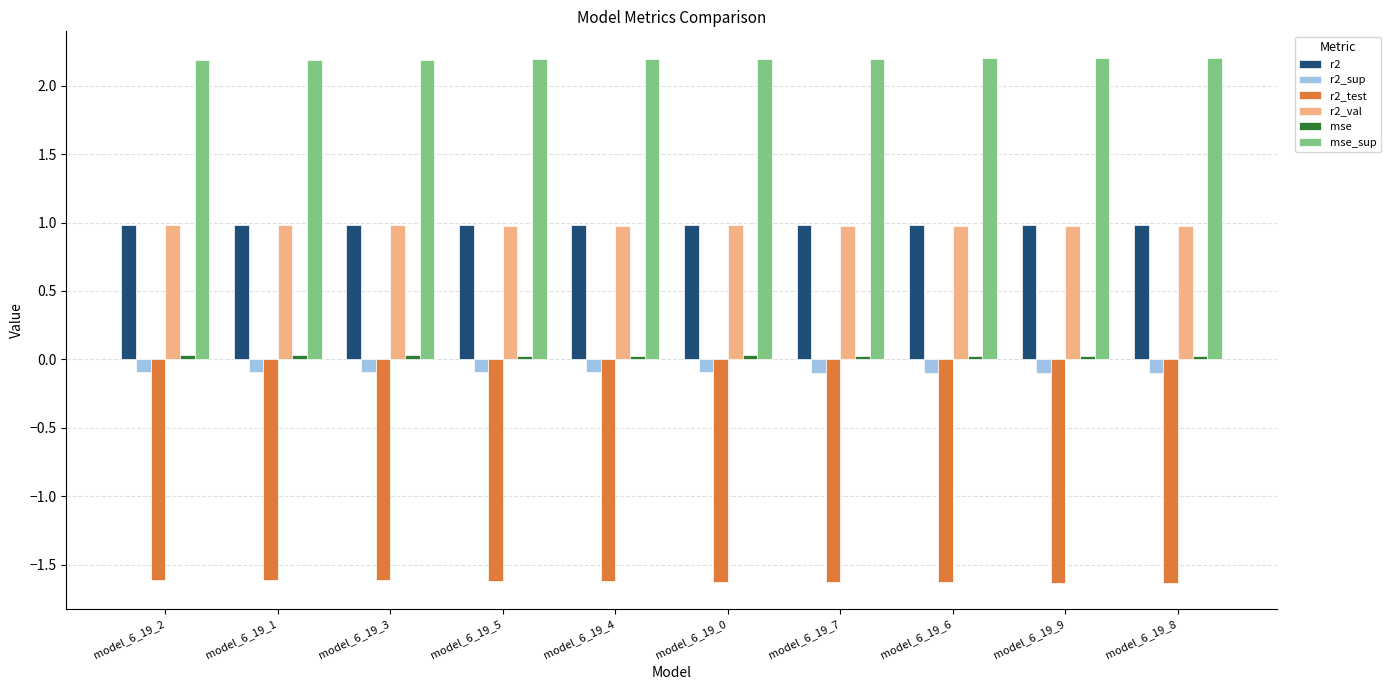

At how many categories does at least one series exceed 0?

10